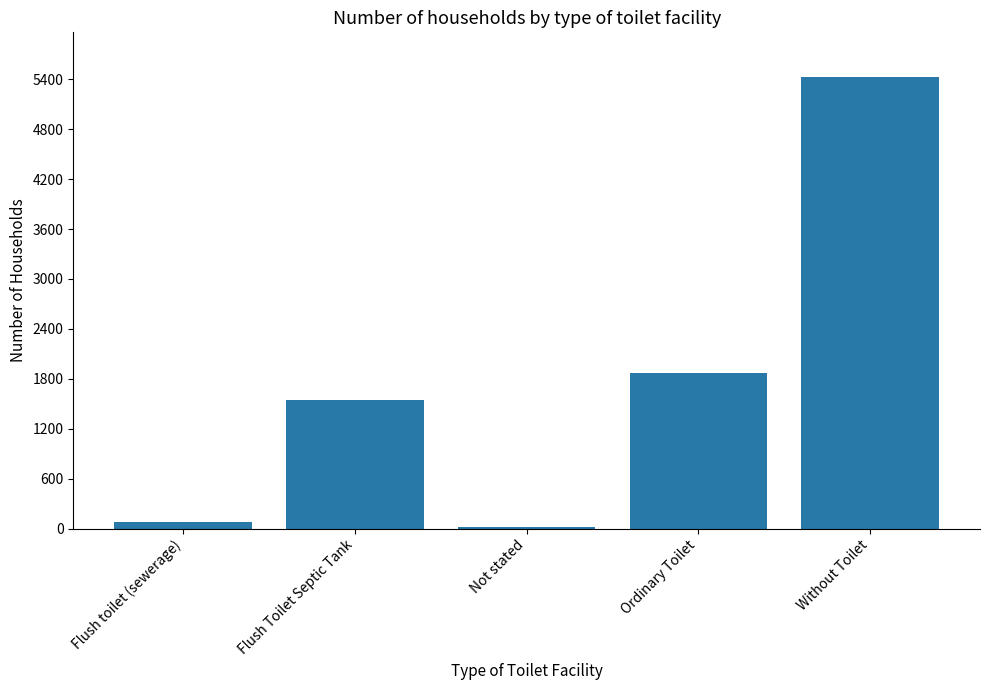

What is the label of the 1st bar from the right?

Without Toilet